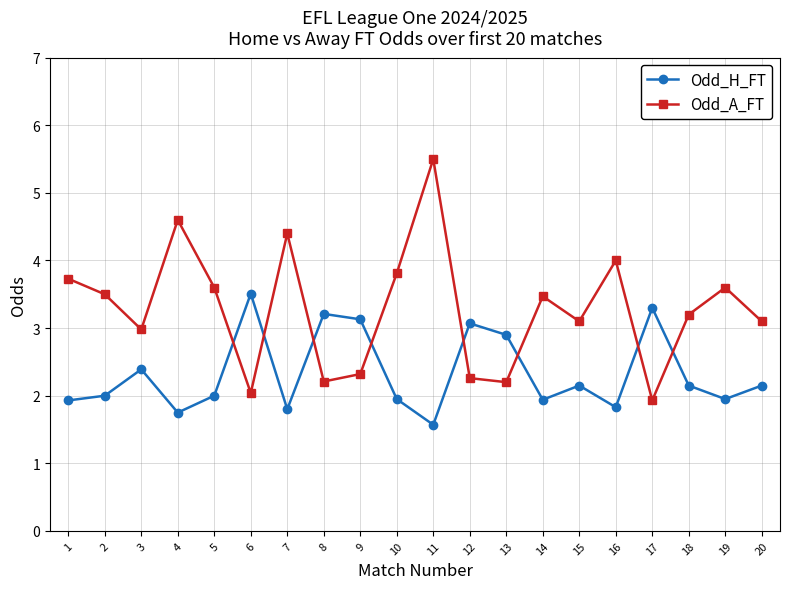

Where do Odd_A_FT and Odd_H_FT first cross each other?

5 and 6